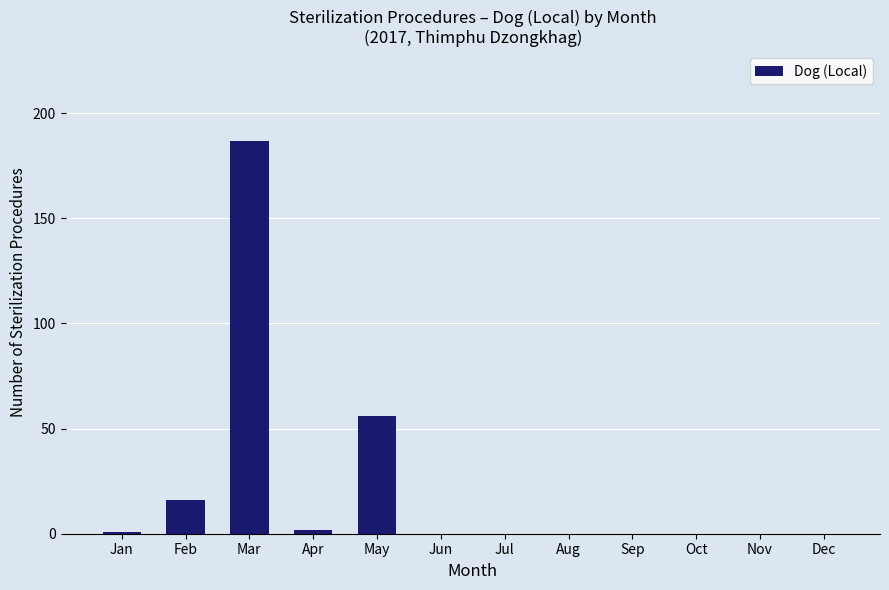

What is the change in value from Feb to Aug?

-16